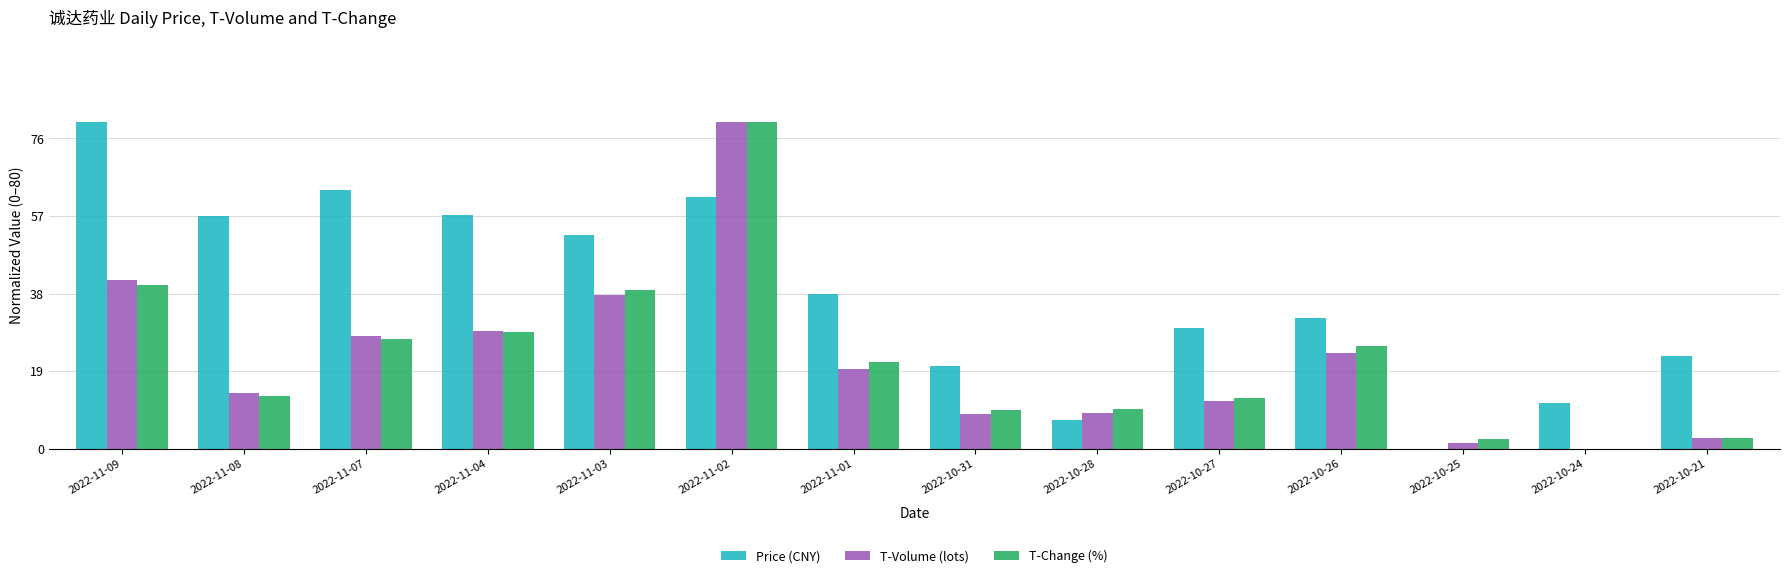

How many groups of bars are there?

14